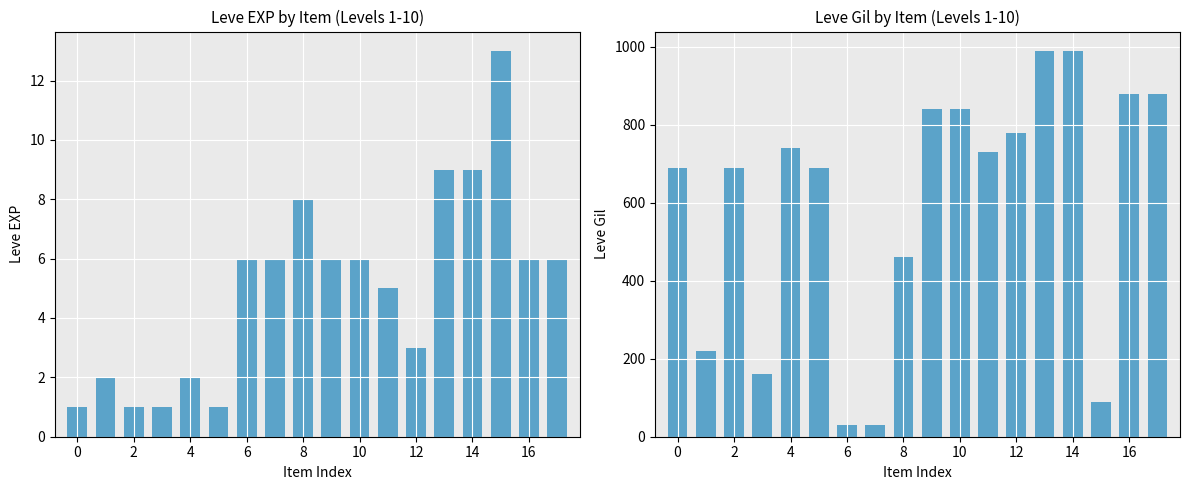

How many bars are there in each group?

2